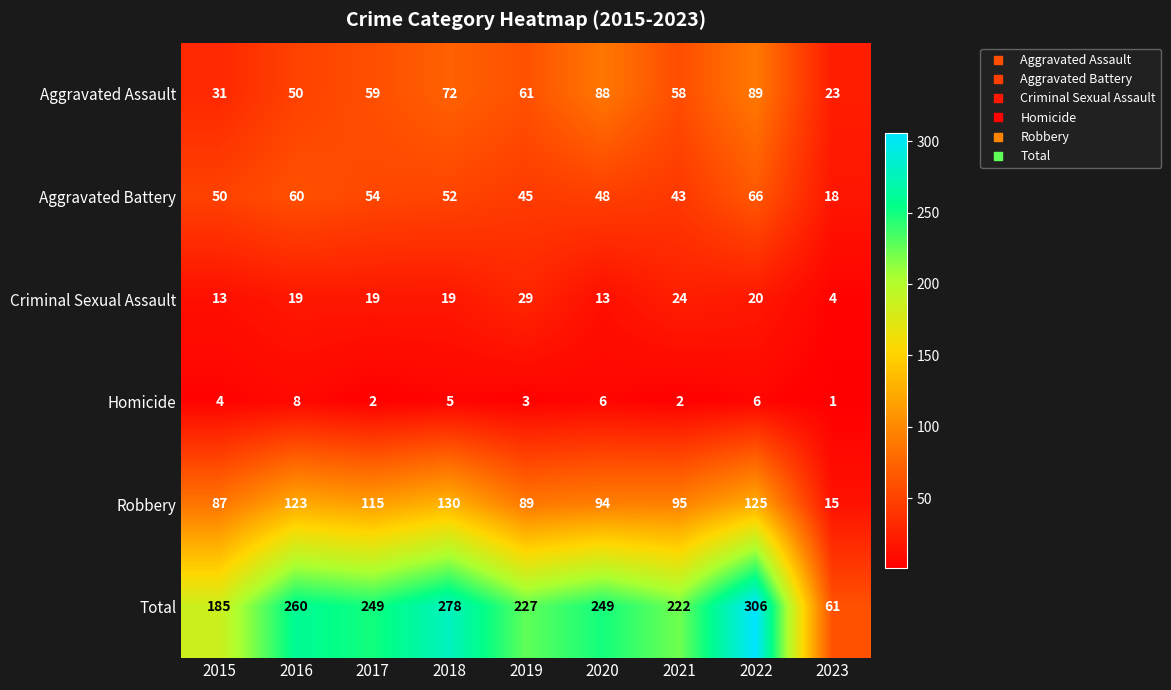

Count the number of categories in the chart.

9